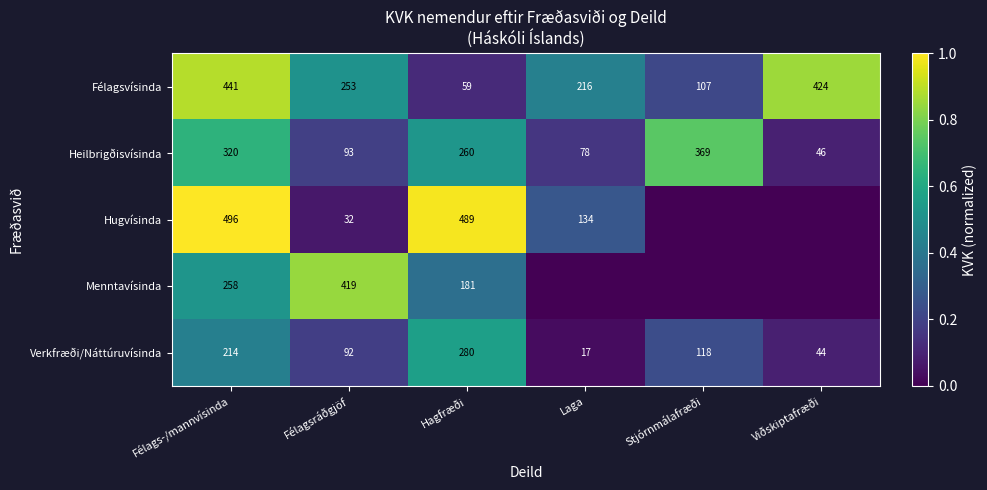

True or false: Menntavísinda has a value of 181 at Hagfræði.

True